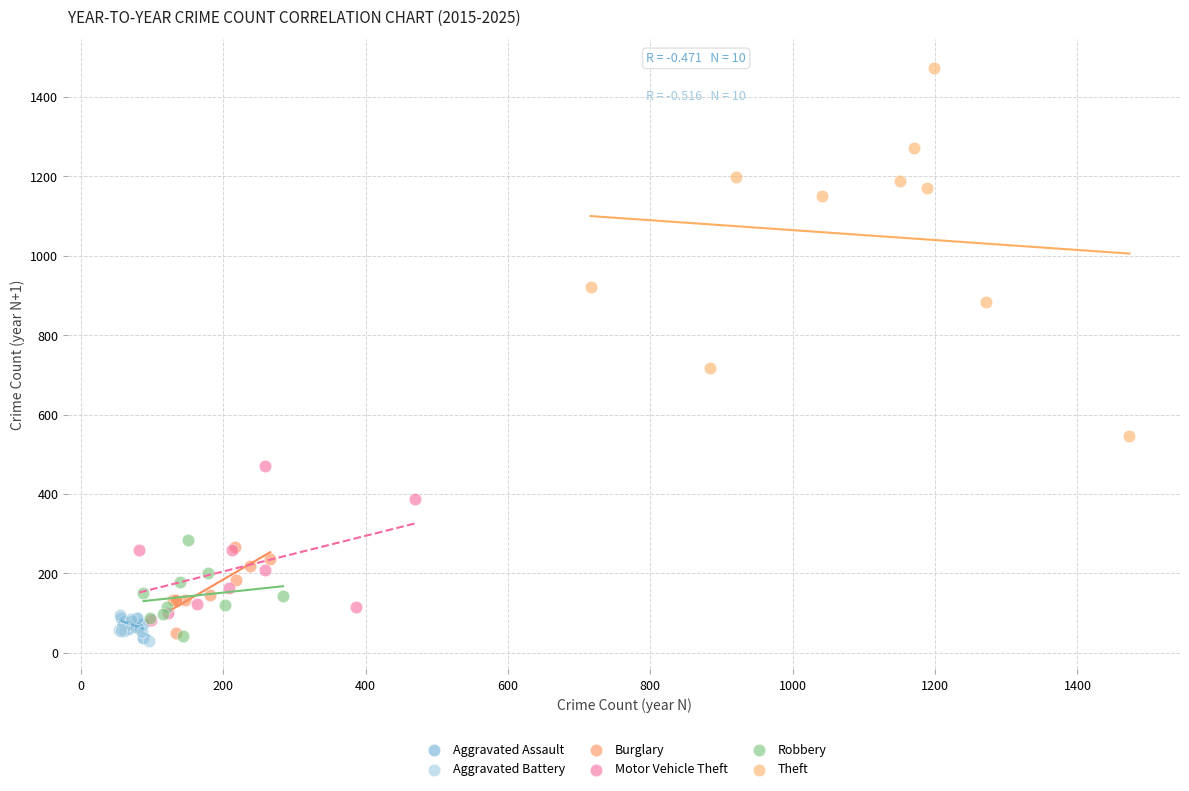

Which series has the widest spread of Y values?

Theft